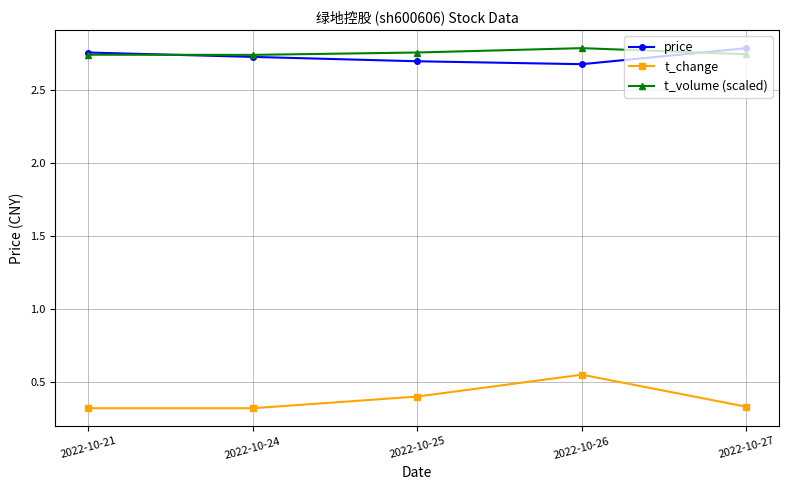

What are all the series names shown in the legend?

price, t_change, t_volume (scaled)